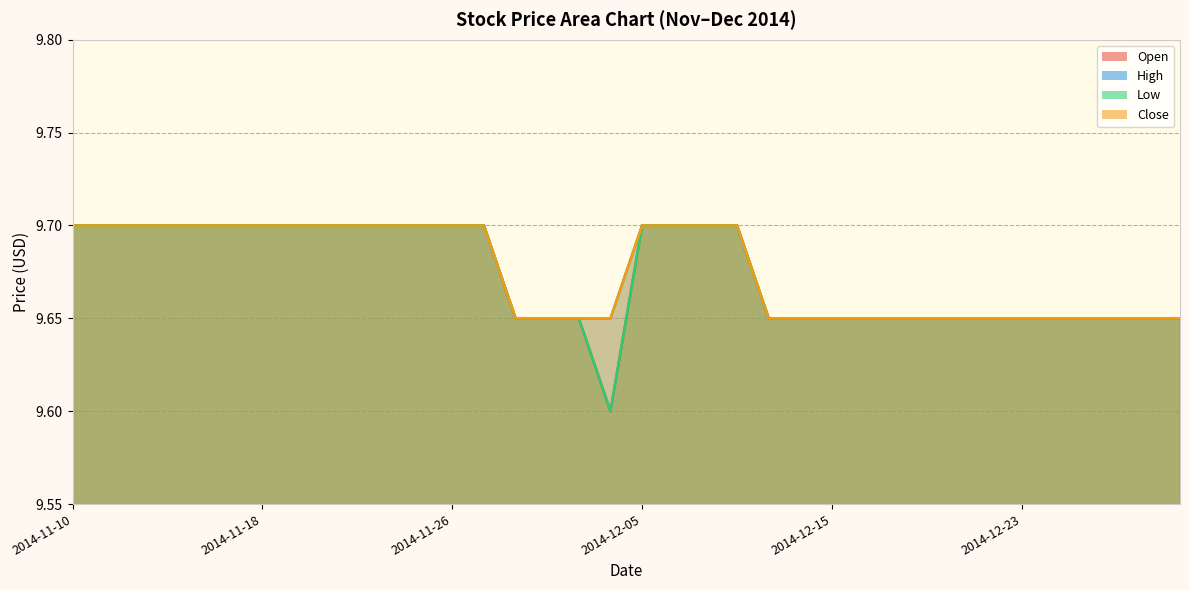

What is the smallest value displayed?

9.6